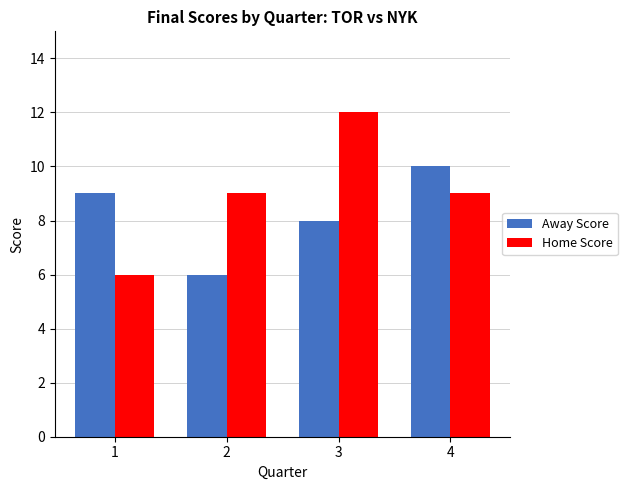

The Away Score series shows 9 at 1. True or false?

True